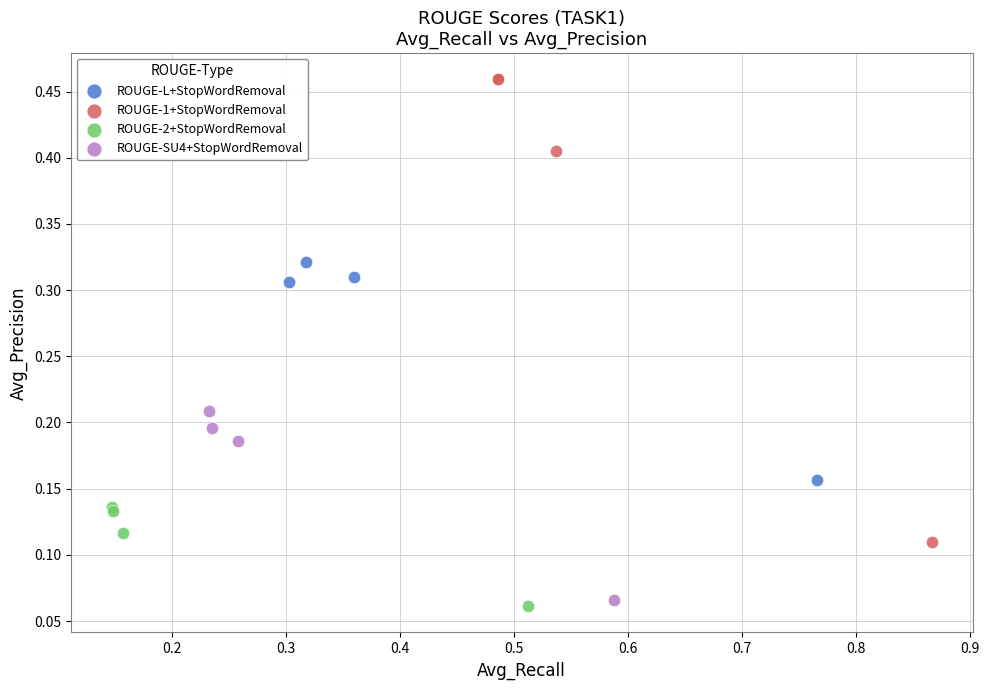

Which series has the largest Y range (max minus min)?

ROUGE-1+StopWordRemoval